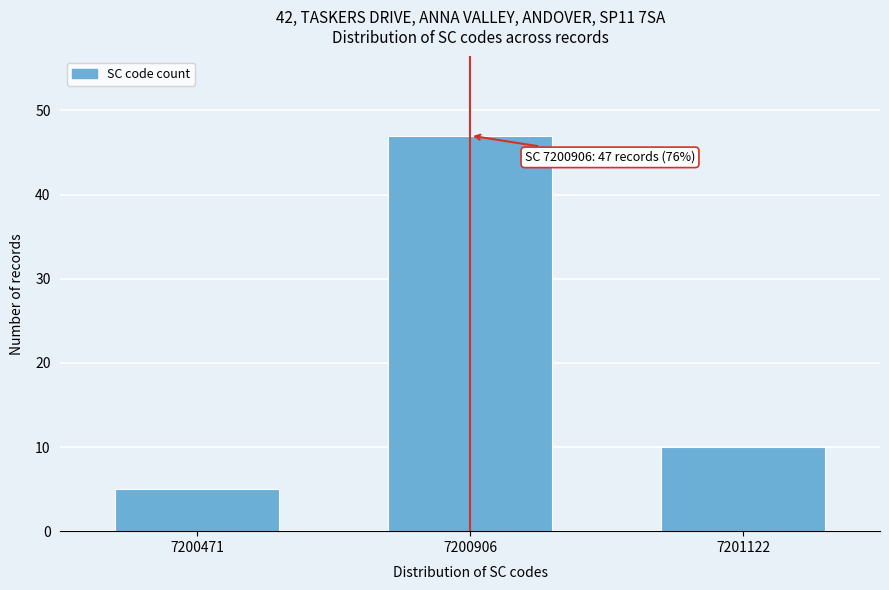

Reading right to left, transcribe all the data shown in this chart.

10	47	5